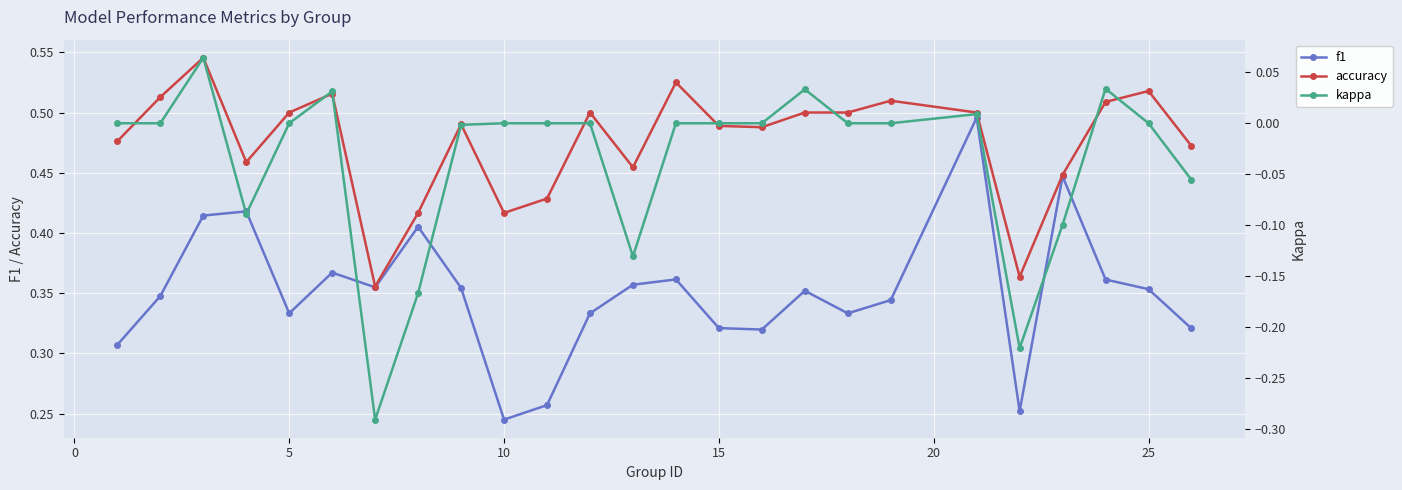

True or false: accuracy and kappa intersect in this chart.

False